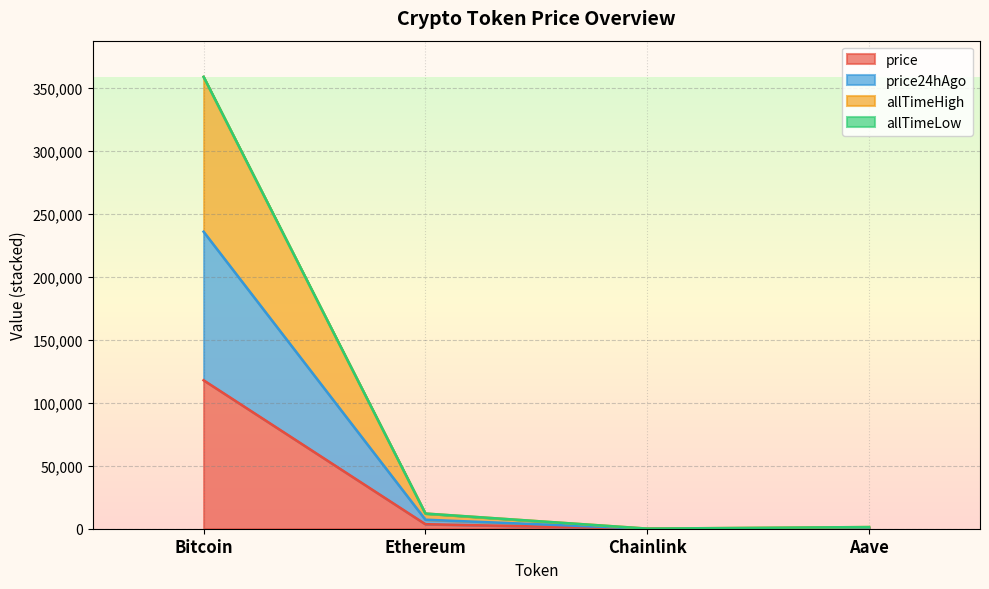

What is the highest value of the price series?

117814.0